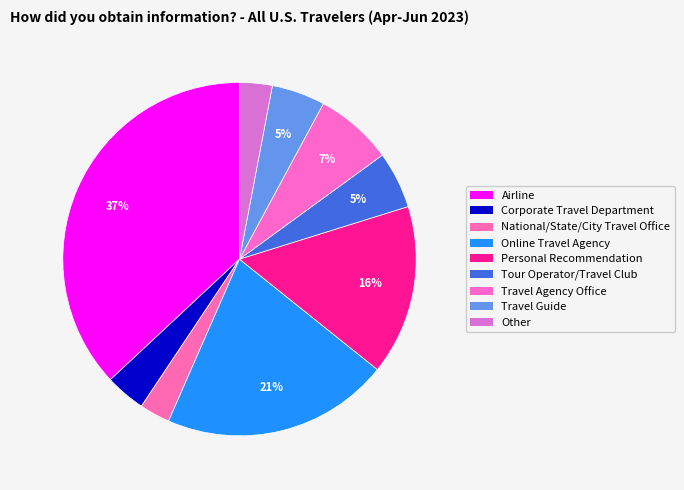

To the nearest percent, what is the average slice percentage?

11%